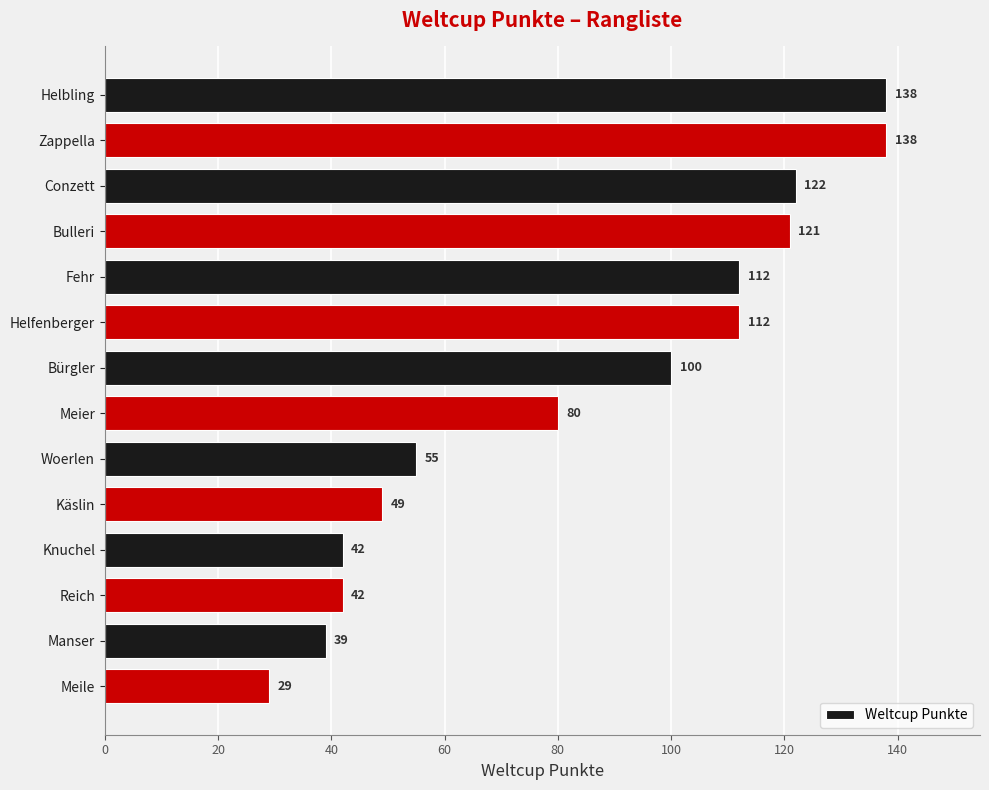

What value does the data have at Meier, to the nearest 5?

80